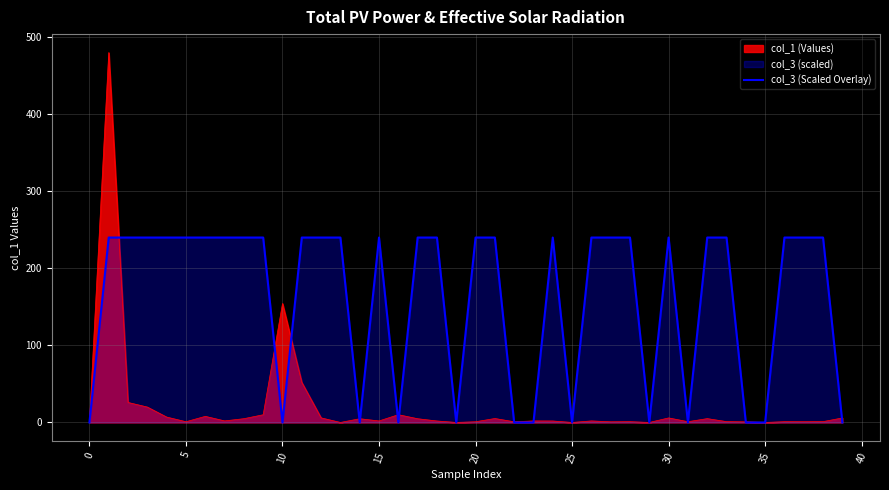

Reading left to right, extract all data points from this chart.

0.0	239.9	239.9	239.9	239.9	239.9	239.9	239.9	239.9	239.9	0.0	239.9	239.9	239.9	0.0	239.9	0.0	239.9	239.9	0.0	239.9	239.9	0.0	0.0	239.9	0.0	239.9	239.9	239.9	0.0	239.9	0.0	239.9	239.9	0.0	0.0	239.9	239.9	239.9	0.0